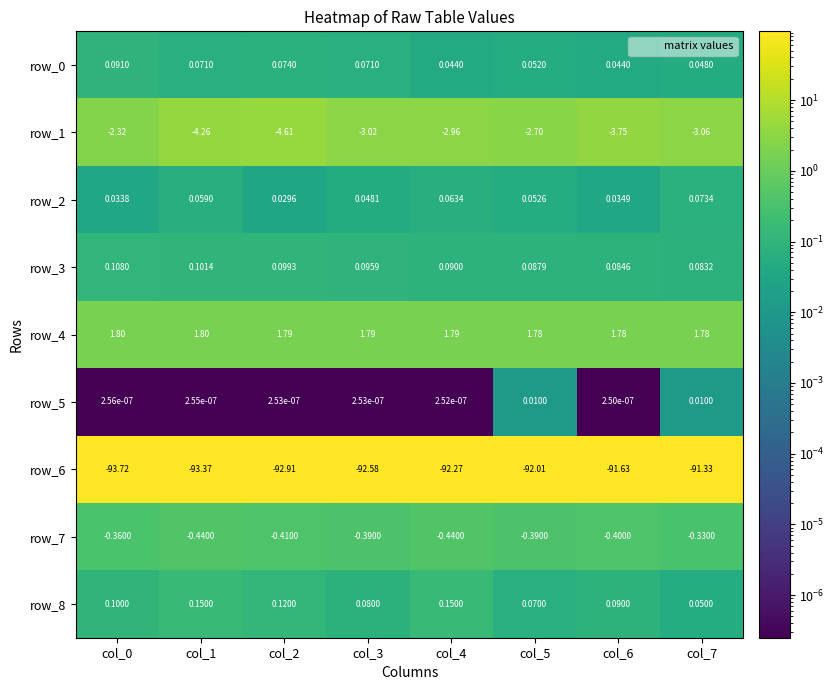

Count the number of data series in this chart.

9